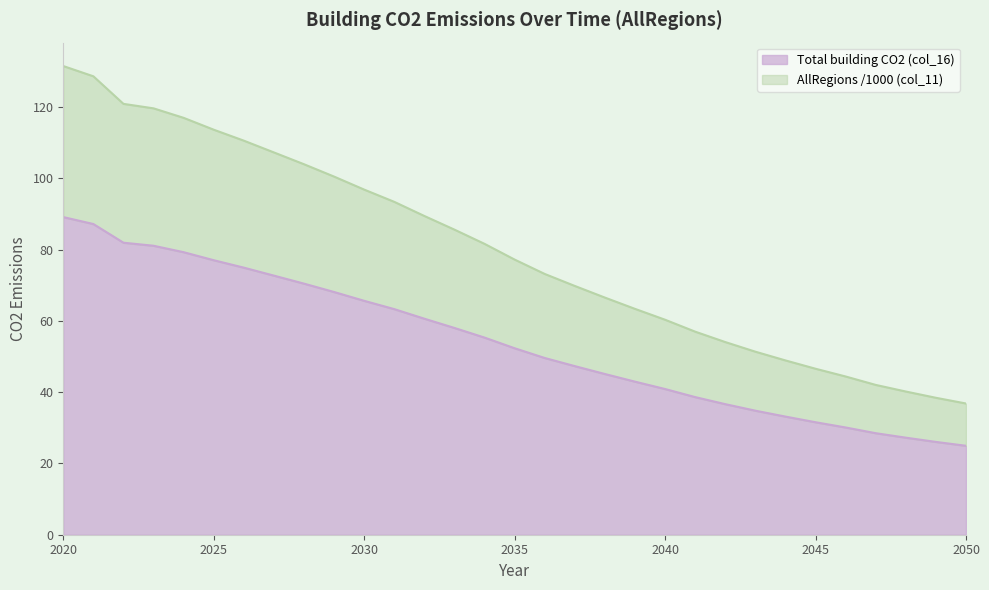

What are all the series names shown in the legend?

Total building CO2 (col_16), AllRegions /1000 (col_11)